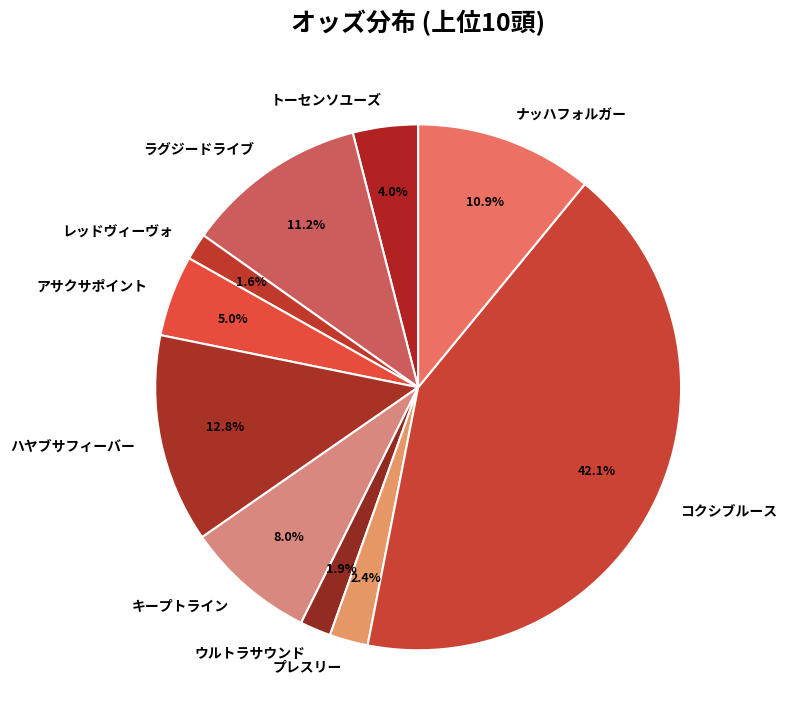

To the nearest percent, what portion does トーセンソユーズ represent?

4%